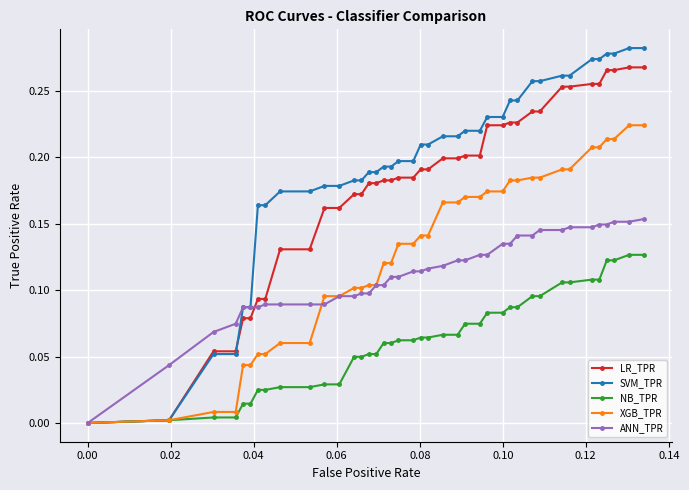

Which series has the widest spread of values?

SVM_TPR